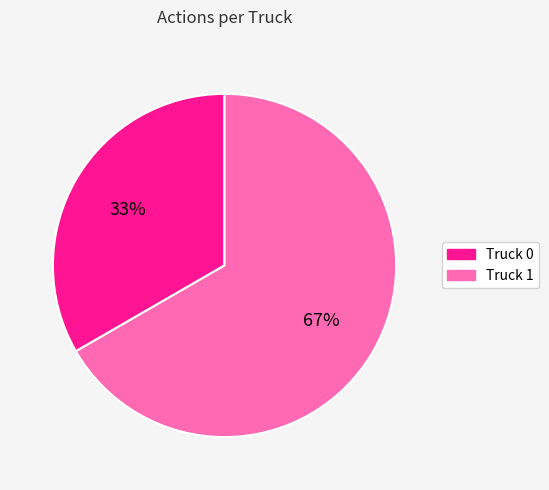

Approximately how many times larger is the value at Truck 0 compared to Truck 1?

0.5